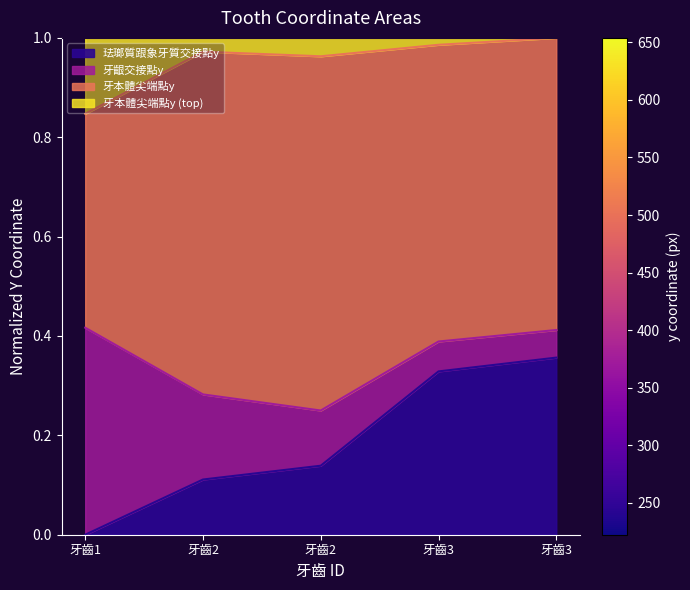

True or false: 牙本體尖端點y and 牙齦交接點y intersect in this chart.

False